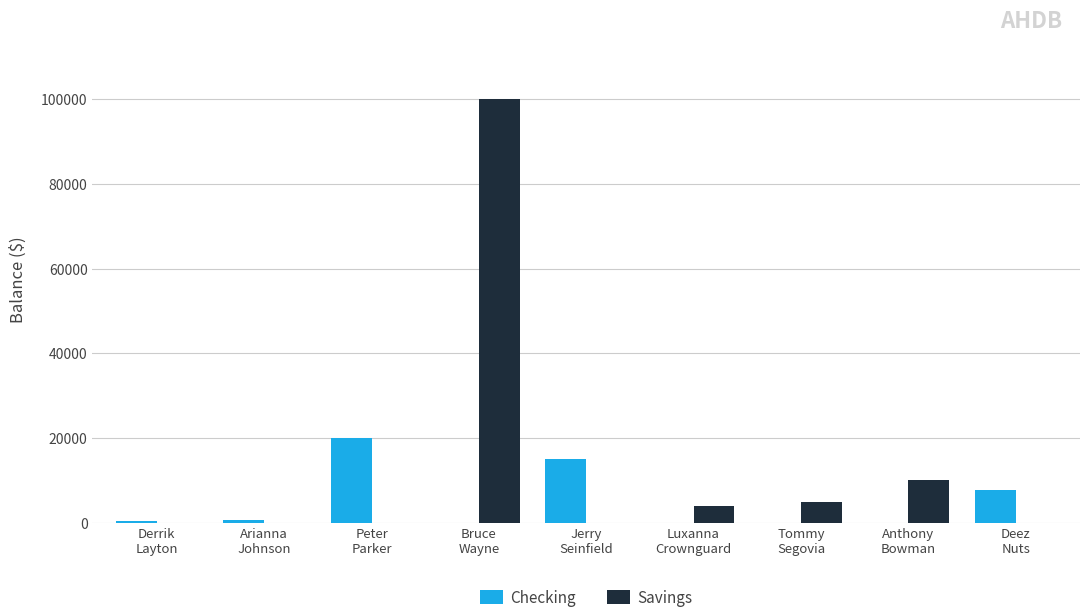

Is it true that Checking equals 750 at Arianna
Johnson?

True